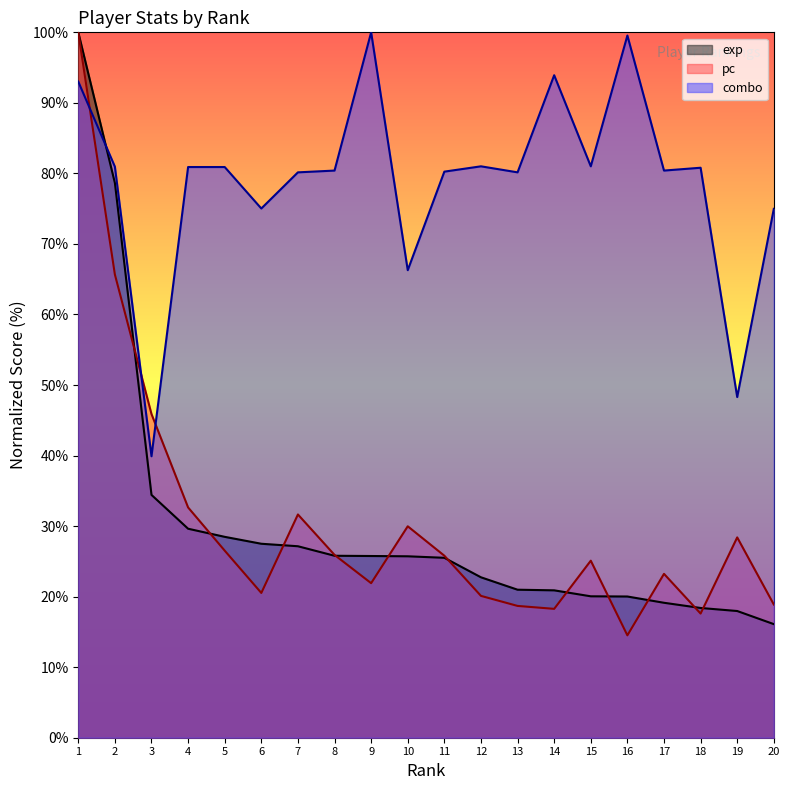

Rank the series by their maximum value, from highest to lowest.

exp, pc, combo